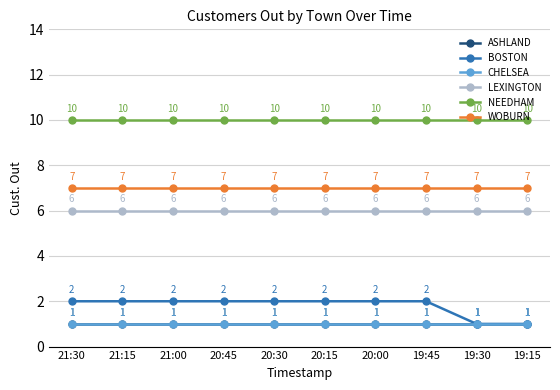

True or false: ASHLAND and BOSTON intersect in this chart.

False